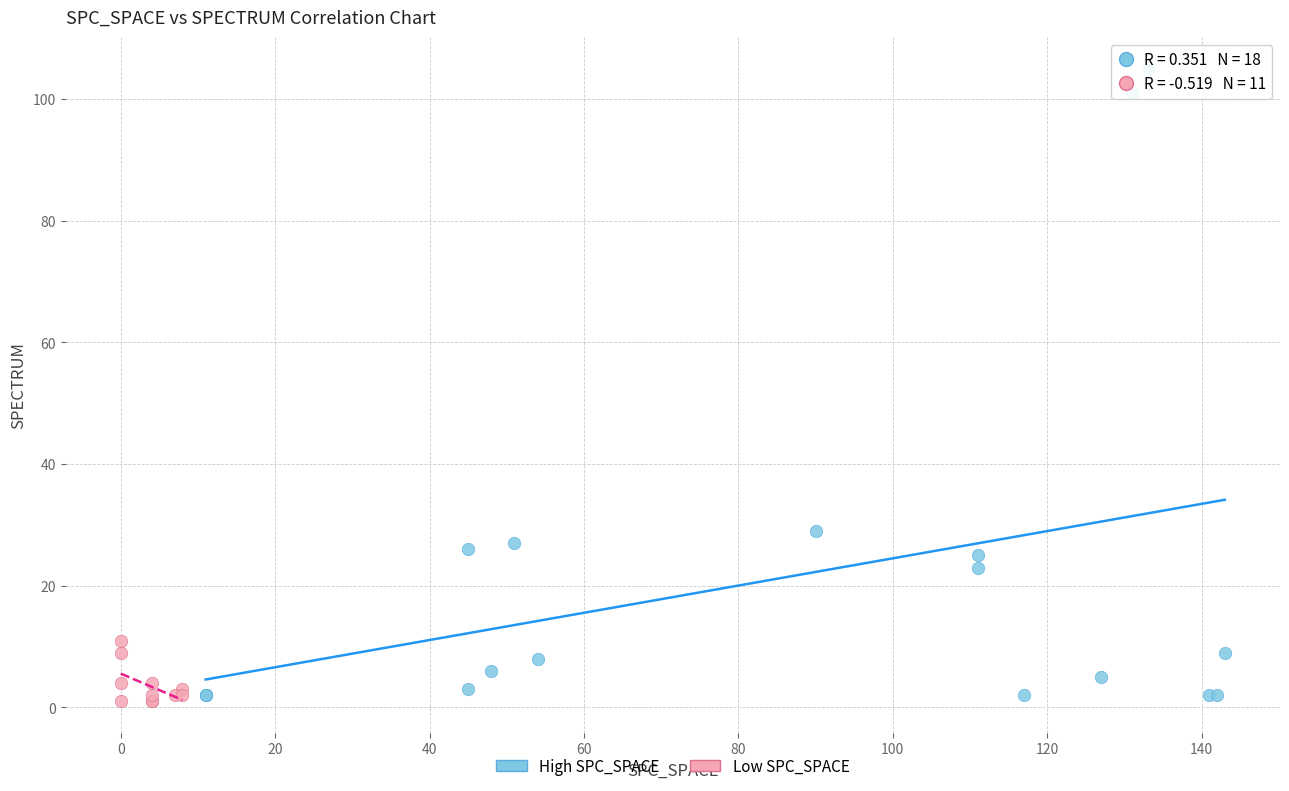

Which series has the largest Y range (max minus min)?

High SPC_SPACE